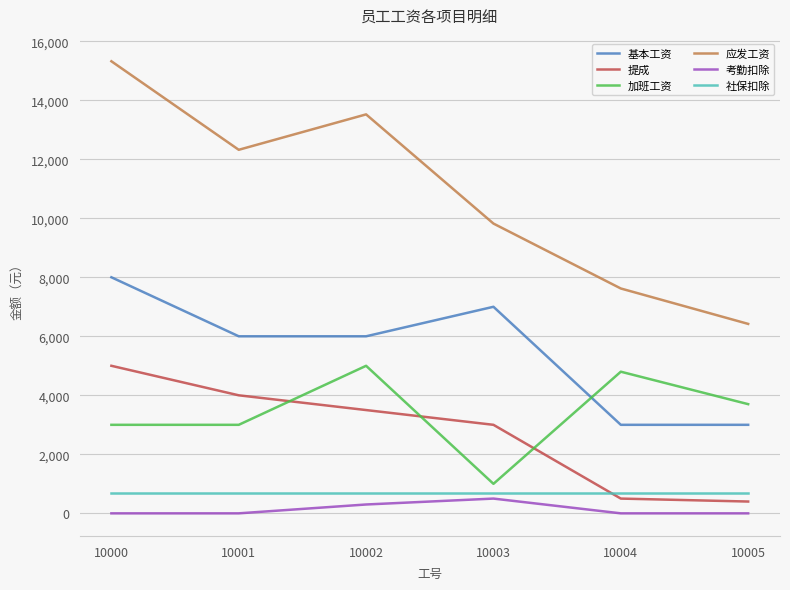

True or false: 基本工资 has more than 2 interior local peaks.

False